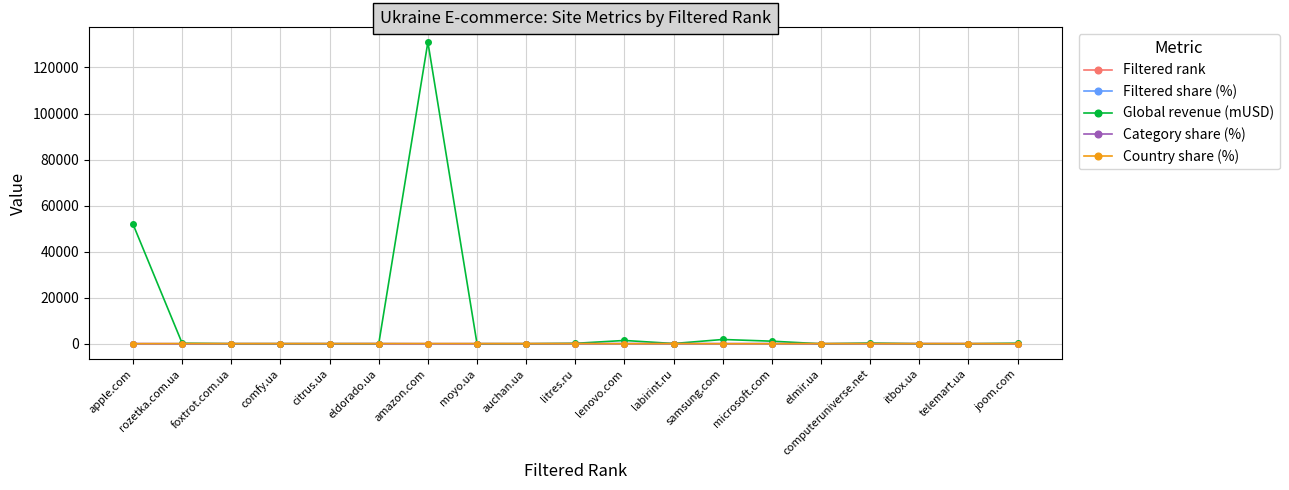

True or false: Category share (%) has more than 0 interior local peaks.

True